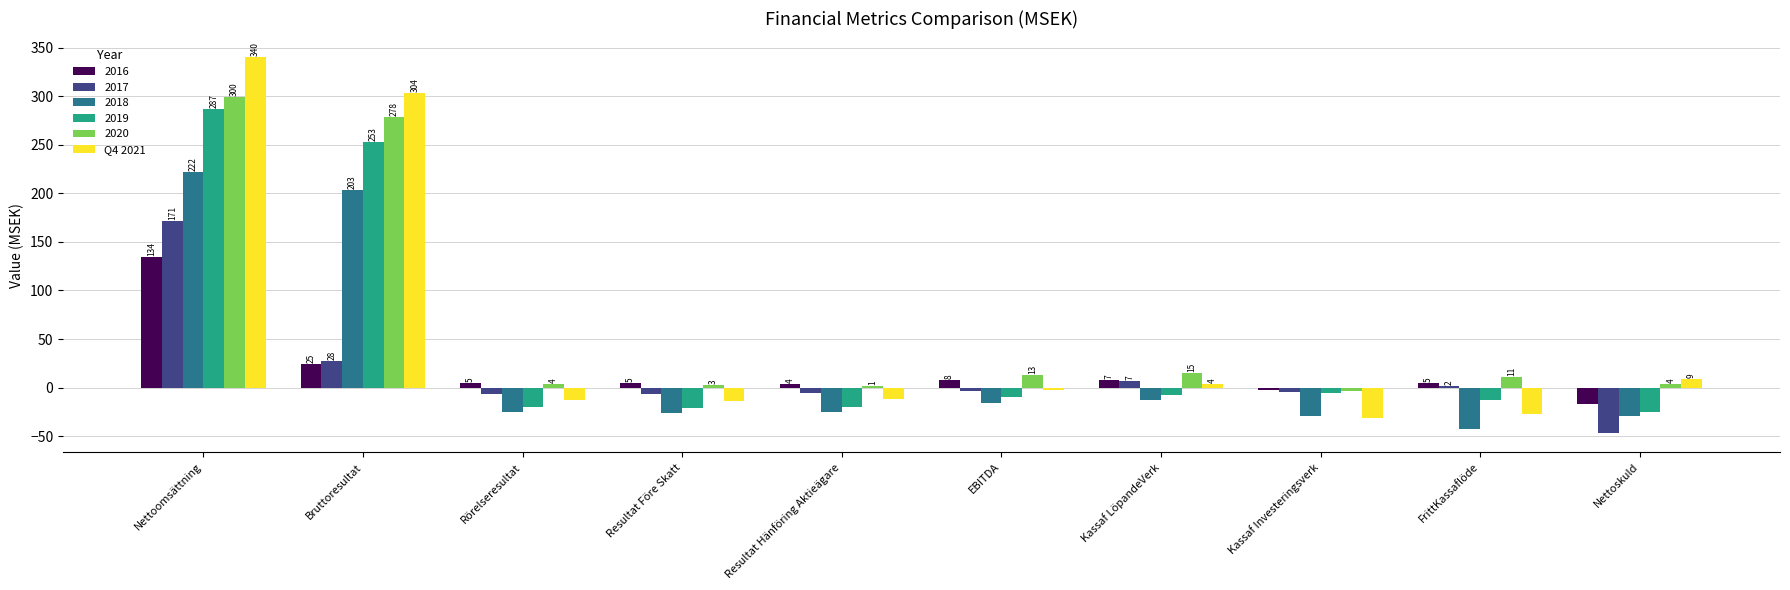

How many values in the 2017 series exceed -3?

4